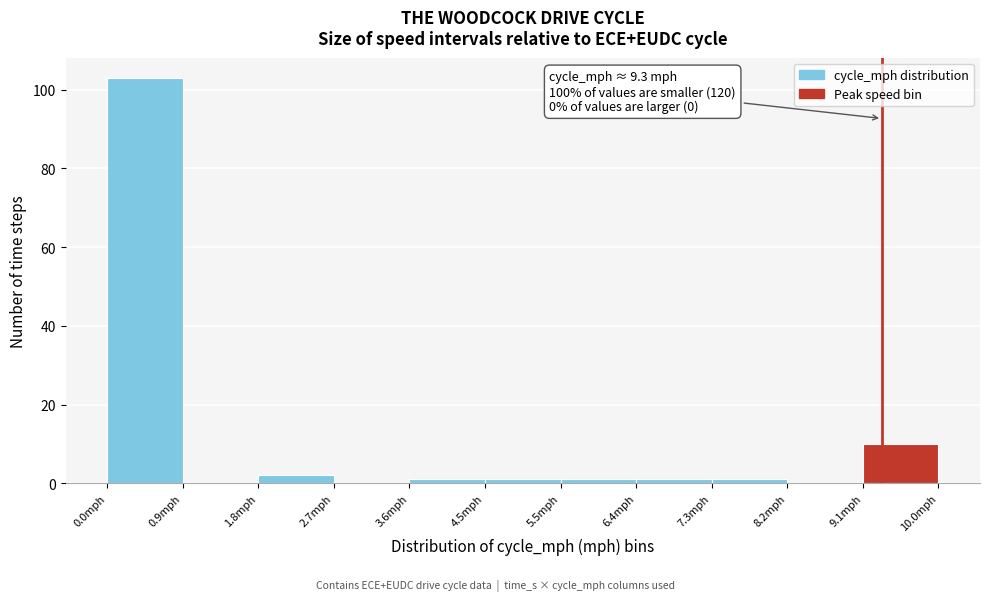

Over which range of the x-axis is the bar tallest?

0.0 to 0.9